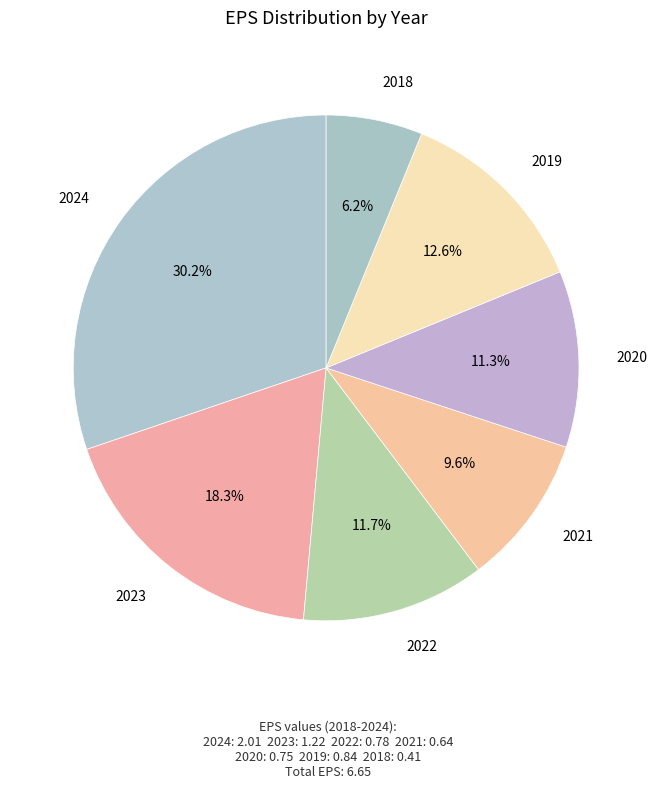

What percentage is NOT represented by 2023?

81.7%